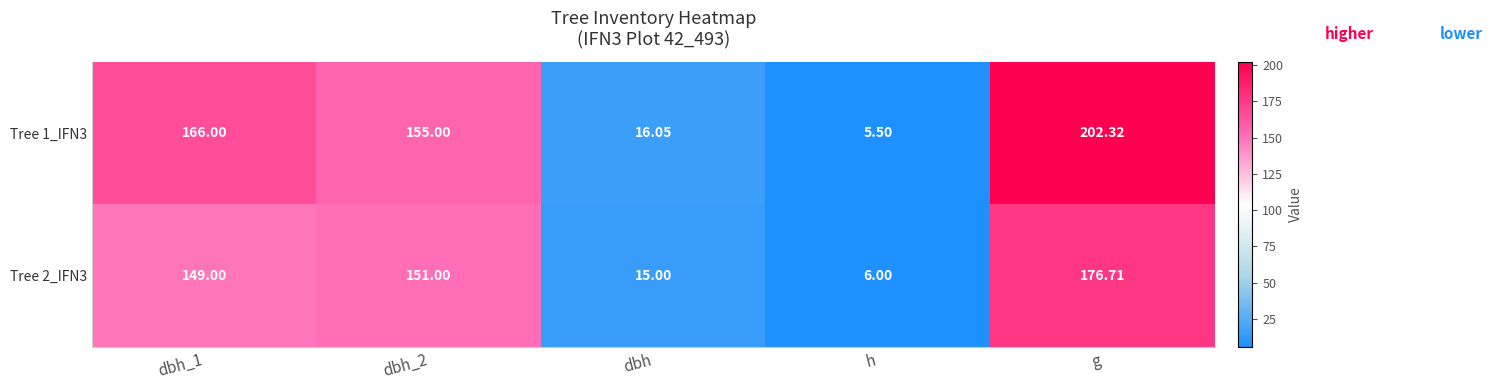

Is the value of Tree 2_IFN3 at dbh_1 greater than the value of Tree 1_IFN3 at dbh_2?

No